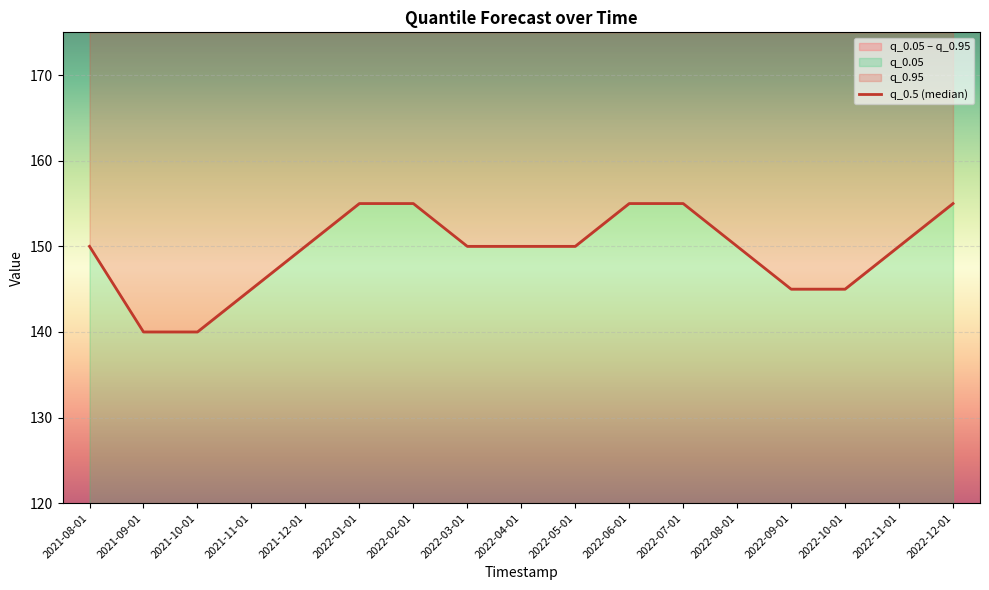

Reading left to right, list all the values displayed in this chart.

2021-08-01=150	2021-09-01=140	2021-10-01=140	2021-11-01=145	2021-12-01=150	2022-01-01=155	2022-02-01=155	2022-03-01=150	2022-04-01=150	2022-05-01=150	2022-06-01=155	2022-07-01=155	2022-08-01=150	2022-09-01=145	2022-10-01=145	2022-11-01=150	2022-12-01=155